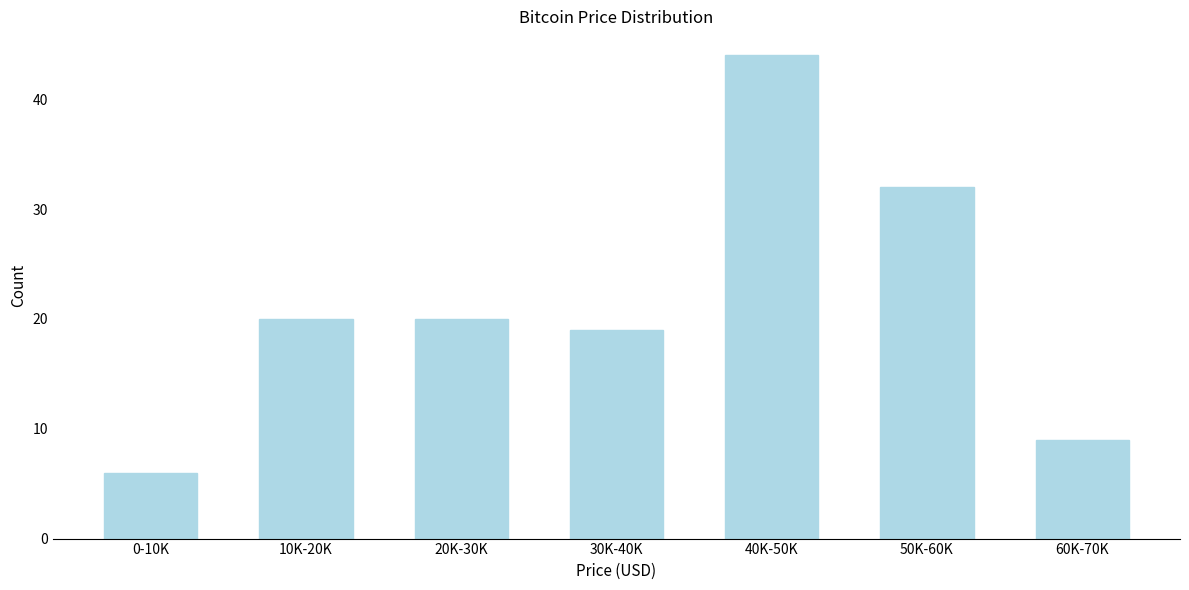

Reading left to right, extract all data points from this chart.

6	20	20	19	44	32	9